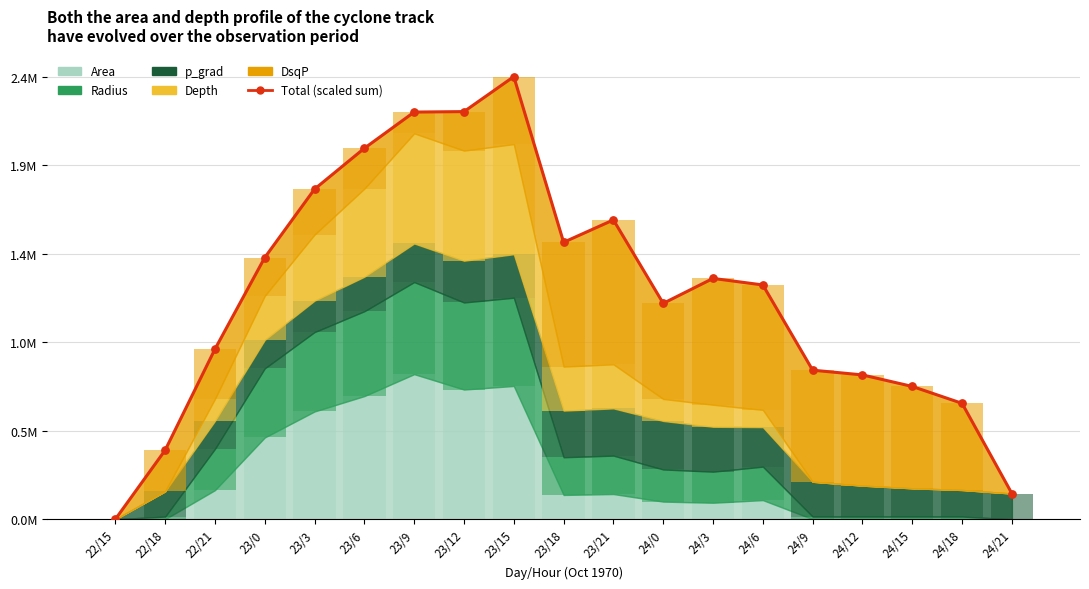

What is the change in value from 23/15 to 24/6?

-1135180.4